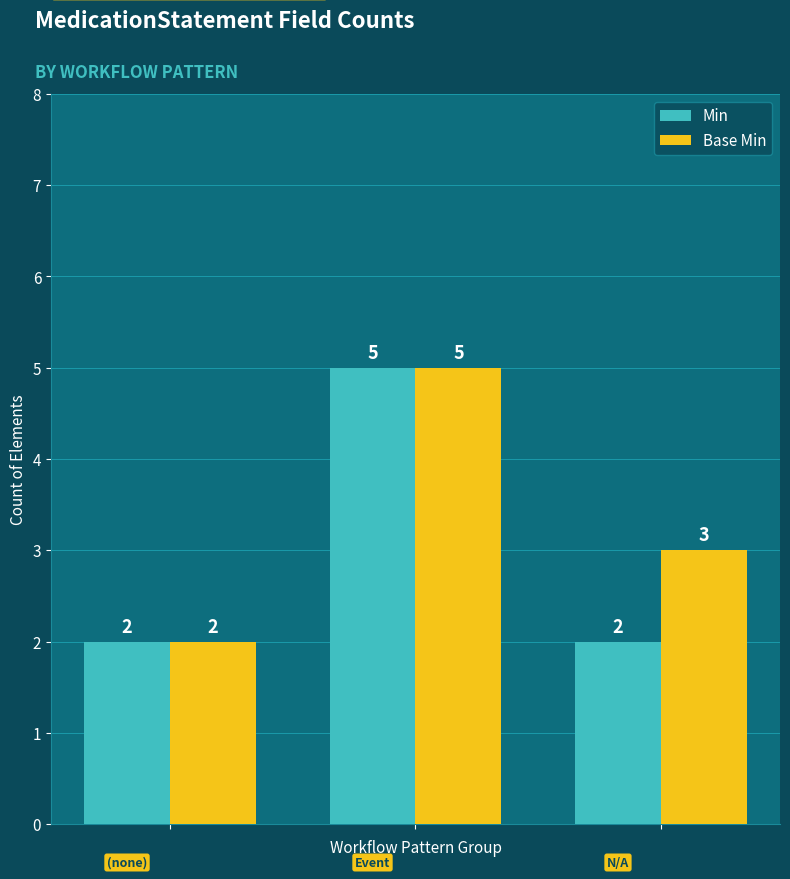

Rank the series by their average value, from highest to lowest.

Base Min, Min